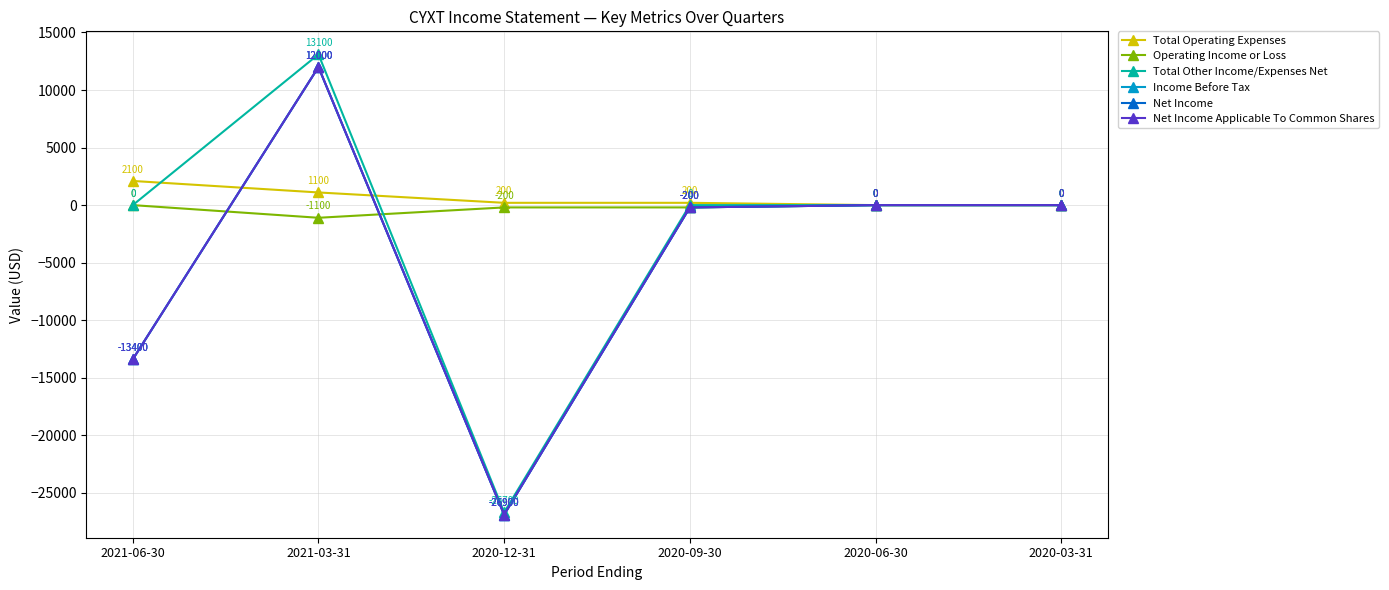

Between 2020-09-30 and 2020-12-31, which is larger?

2020-09-30